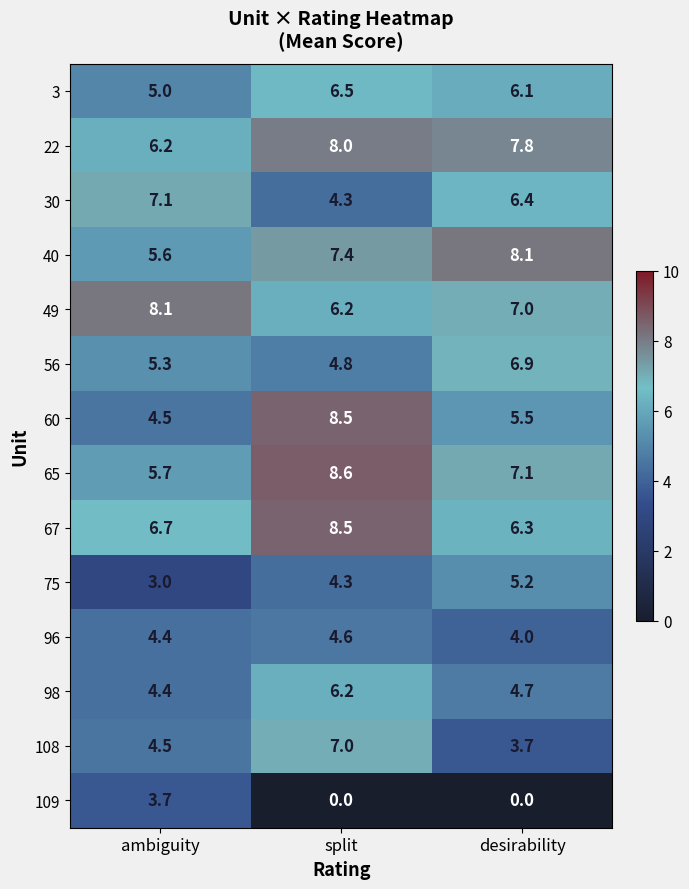

Is it true that 30 equals 9.0 at desirability?

False